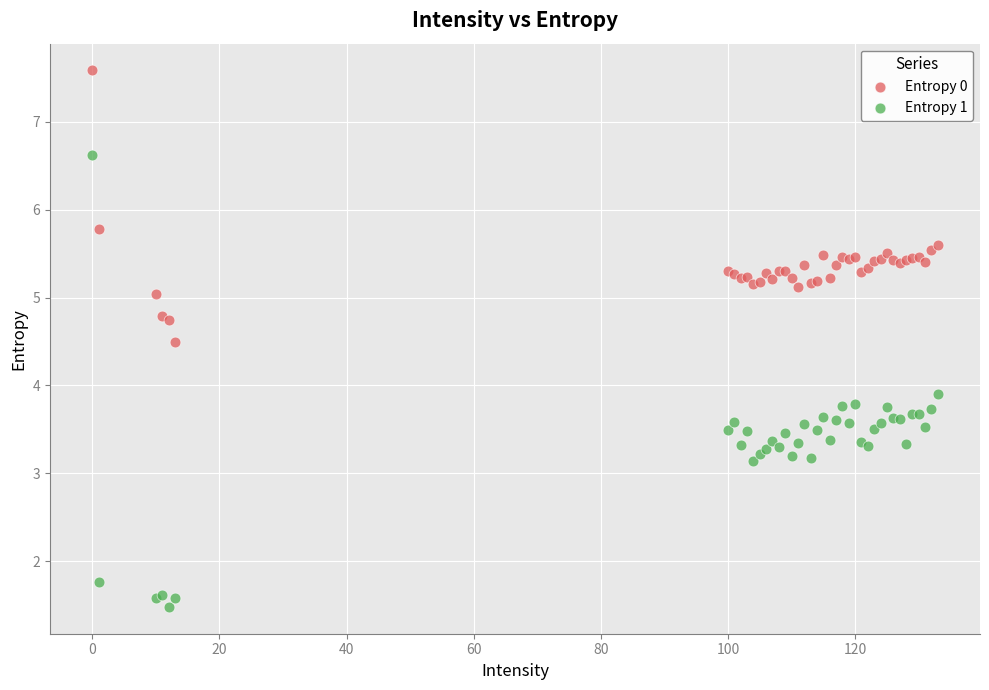

What are all the series names shown in the legend?

Entropy 0, Entropy 1